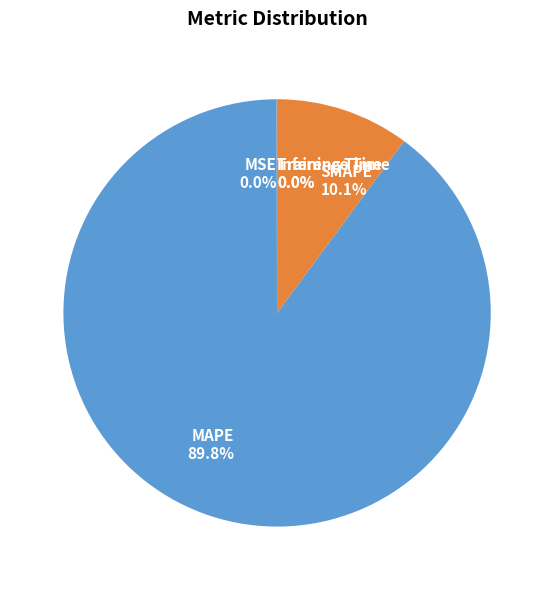

Which has a higher value, SMAPE or MAPE?

MAPE